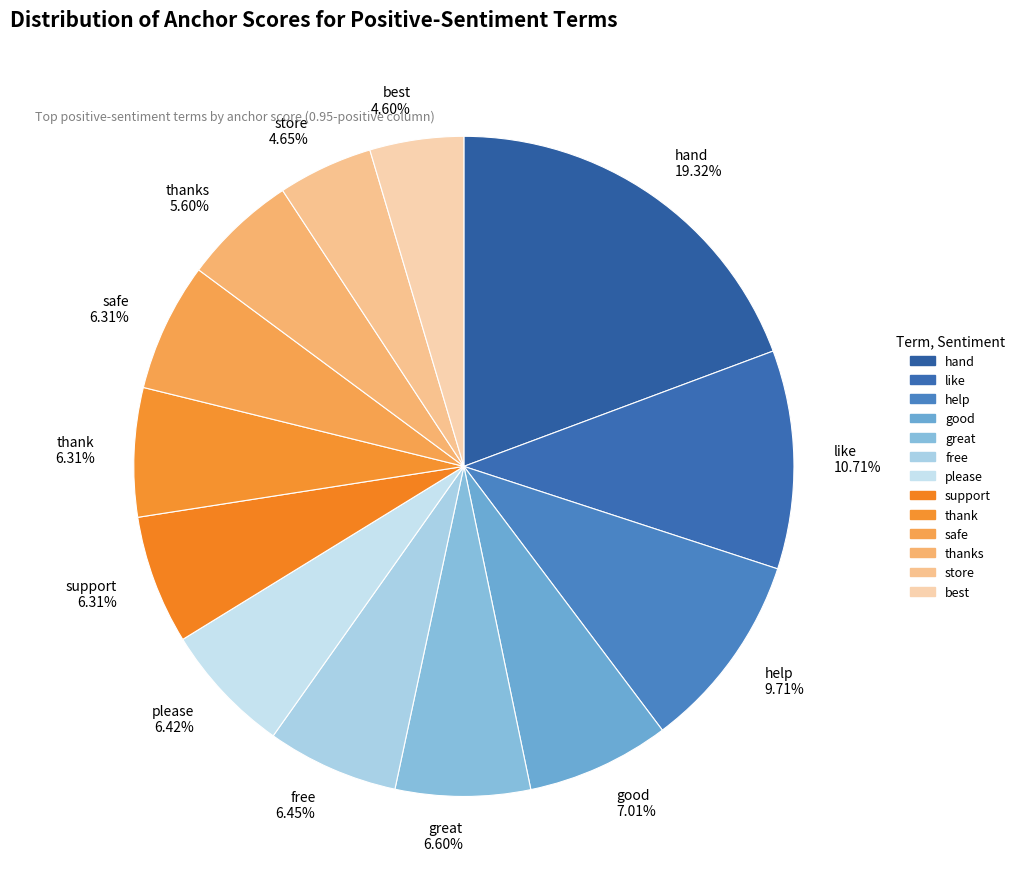

Which slice is the largest?

hand 19.32%